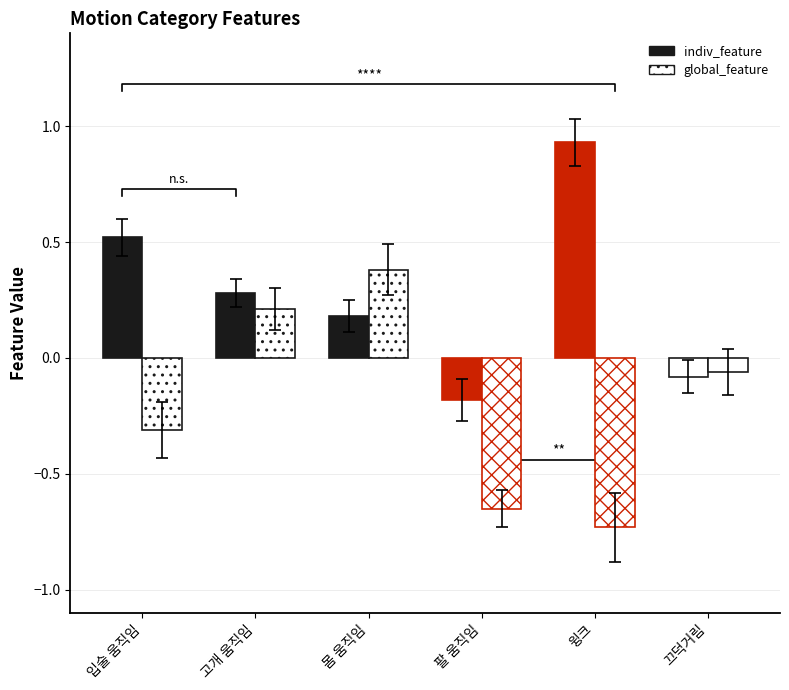

The indiv_feature series shows 0.2 at 고개 움직임. True or false?

False